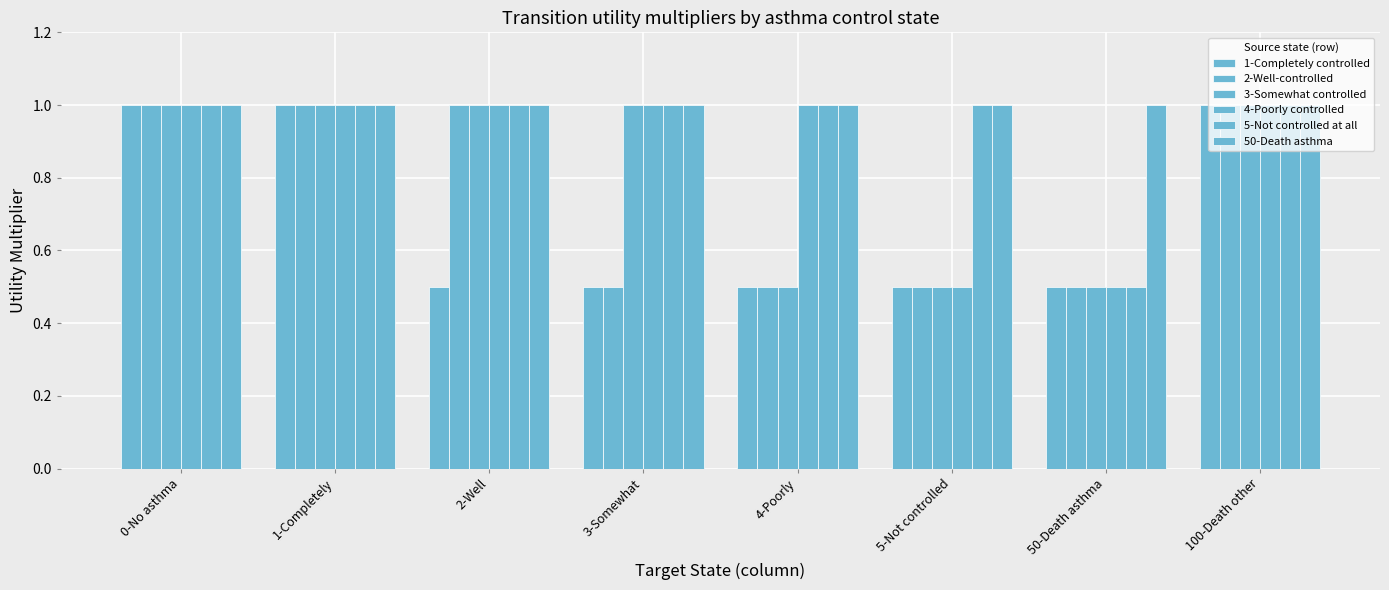

How many distinct data groups are displayed?

6